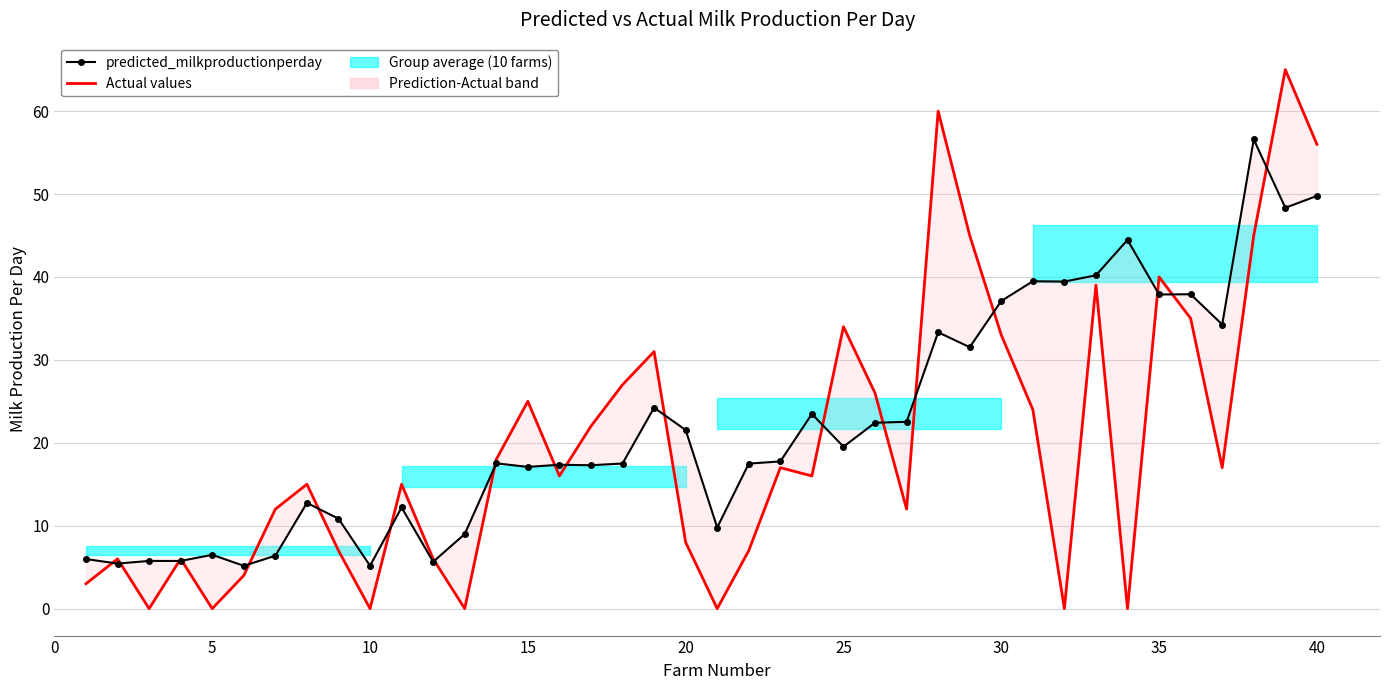

What is the difference between the maximum and minimum values in the Actual values series?

65.0